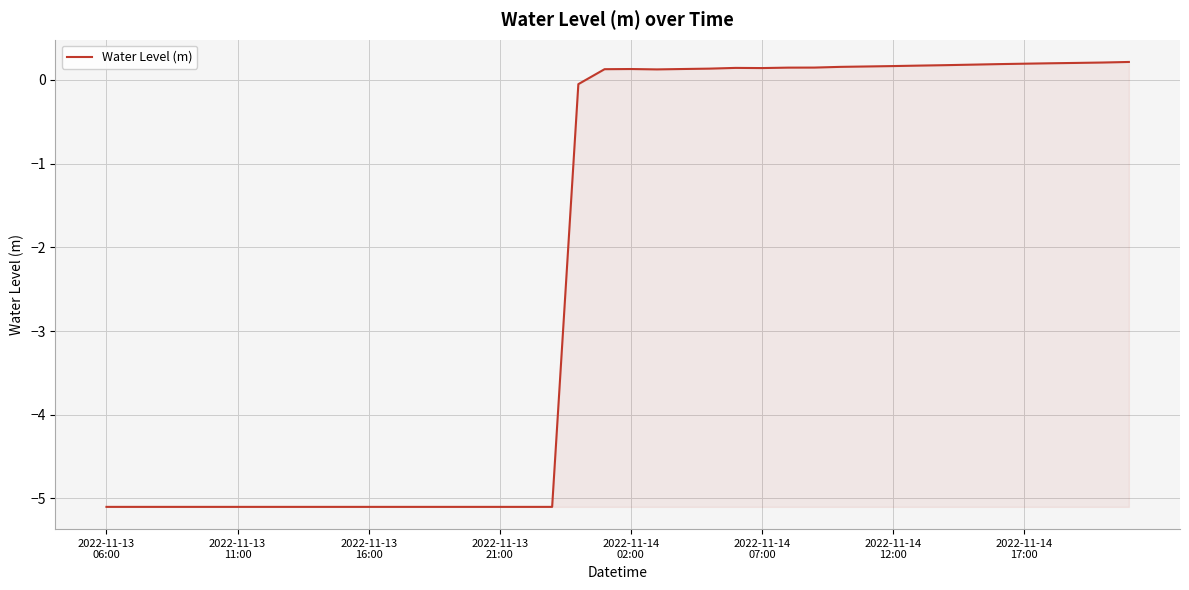

What is the smallest value displayed?

-5.1